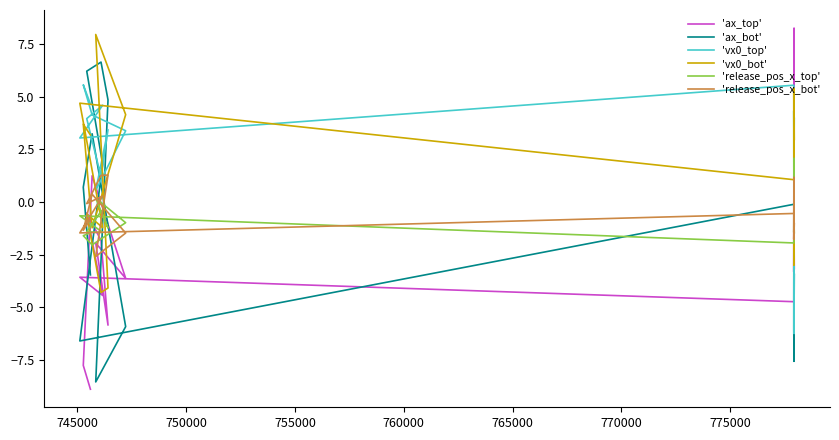

What is the smallest value displayed?

-8.9